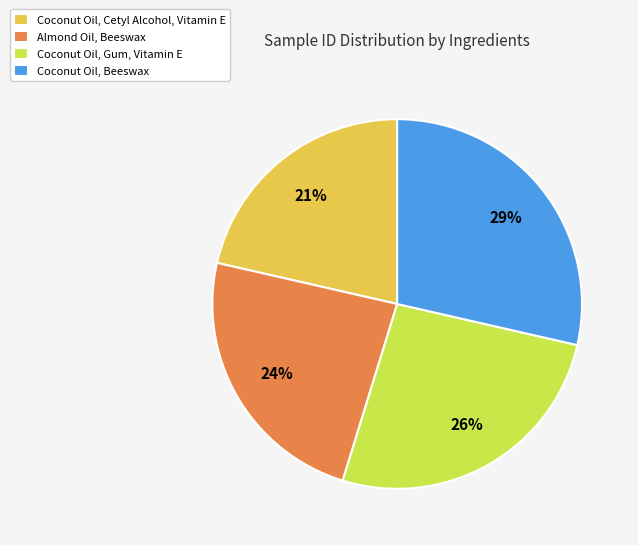

Which has a higher value, Coconut Oil, Gum, Vitamin E or Almond Oil, Beeswax?

Coconut Oil, Gum, Vitamin E